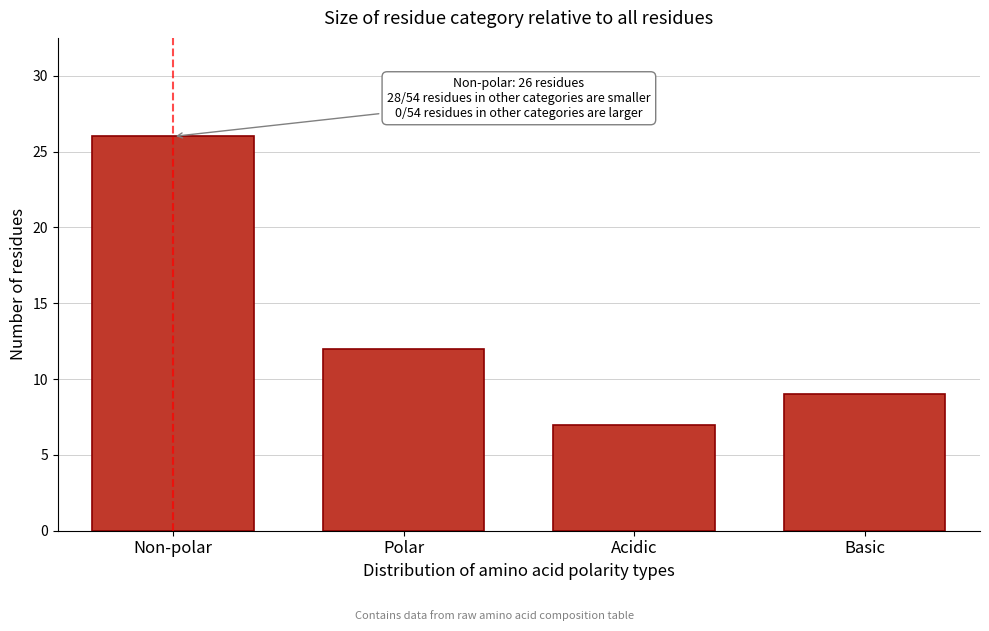

Reading left to right, transcribe all the data shown in this chart.

Non-polar=26	Polar=12	Acidic=7	Basic=9